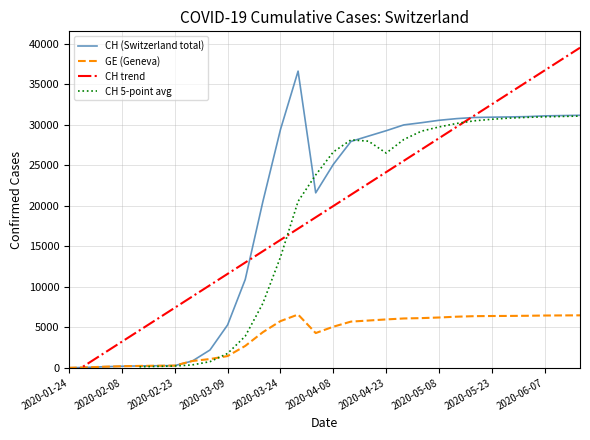

Is it true that CH equals 30550 at 2020-05-08?

True